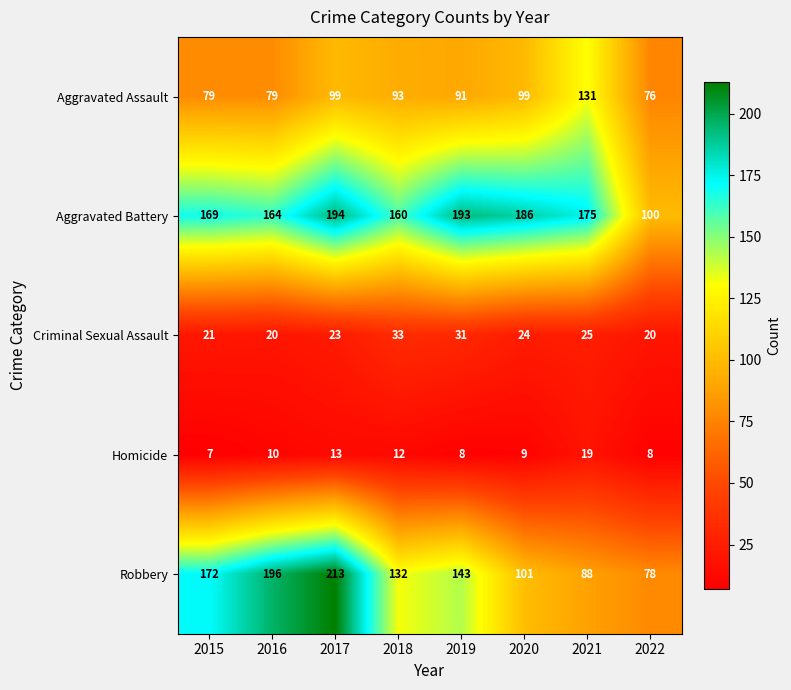

Which series has the largest total across all categories?

Aggravated Battery